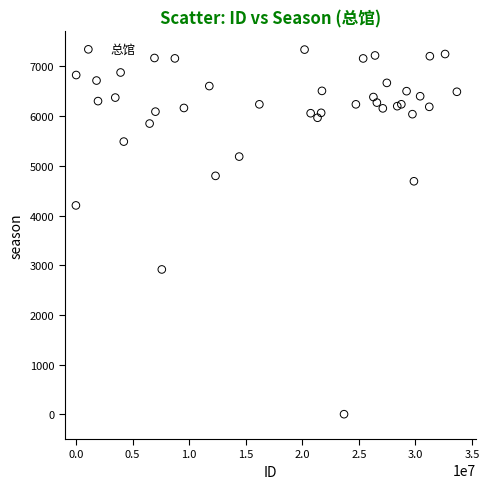

What Y value in the scatter plot is closest to 3670?

4203